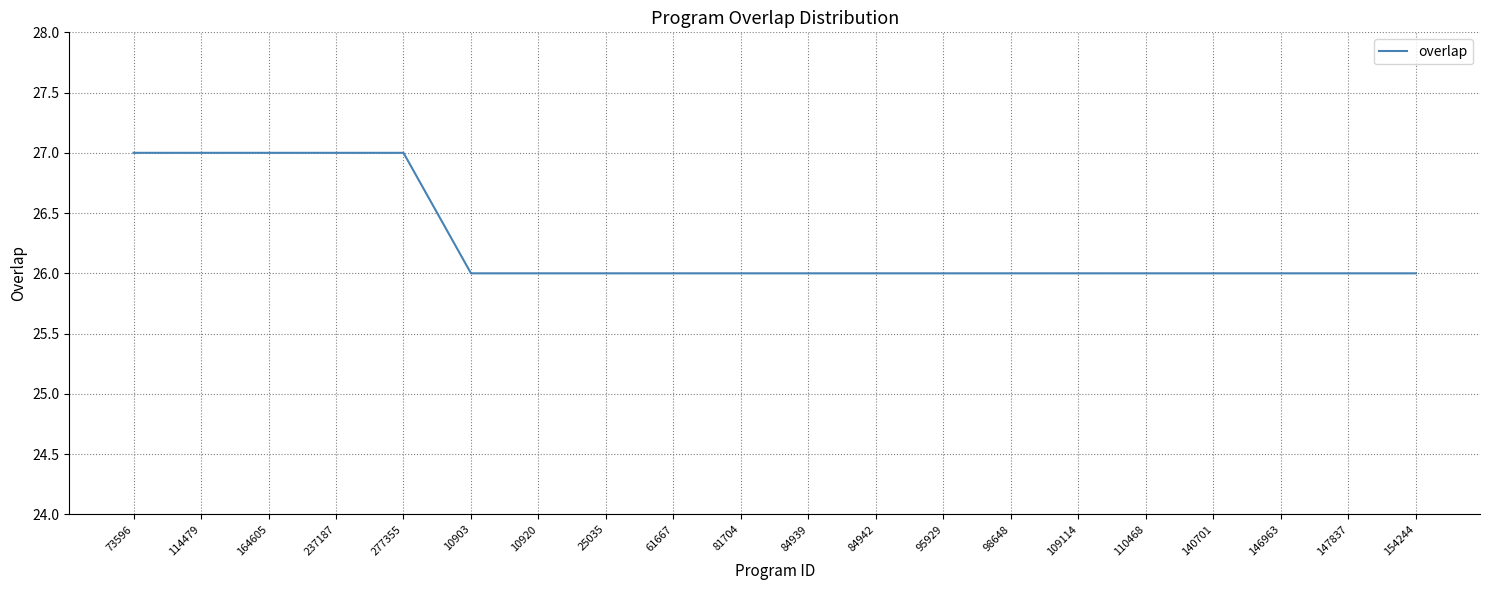

What is the difference between the maximum and minimum values?

1